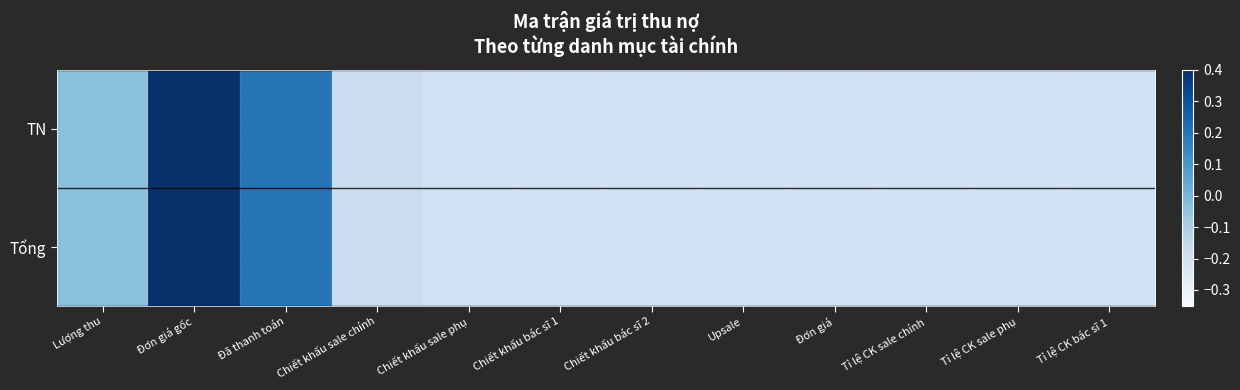

Rank the series at Tỉ lệ CK sale phụ from lowest to highest value.

TN, Tổng